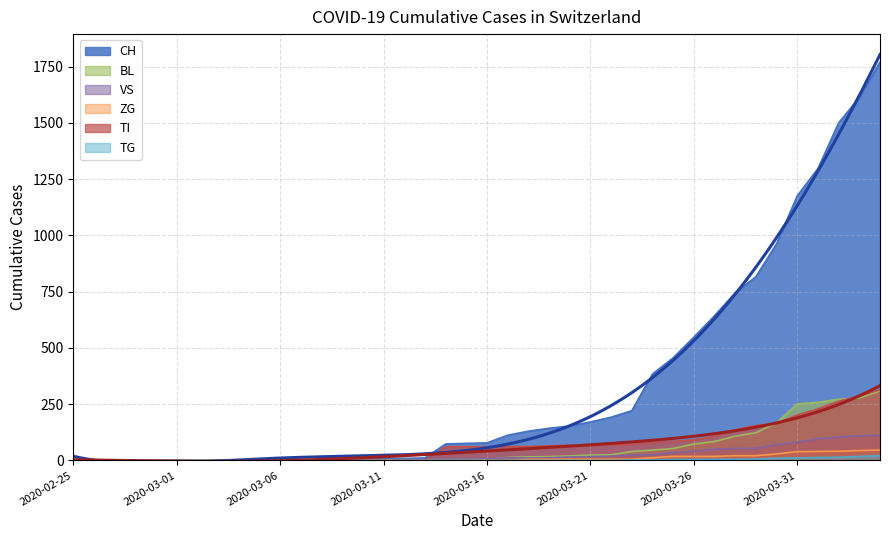

Does the chart display data point markers on the line(s)?

No